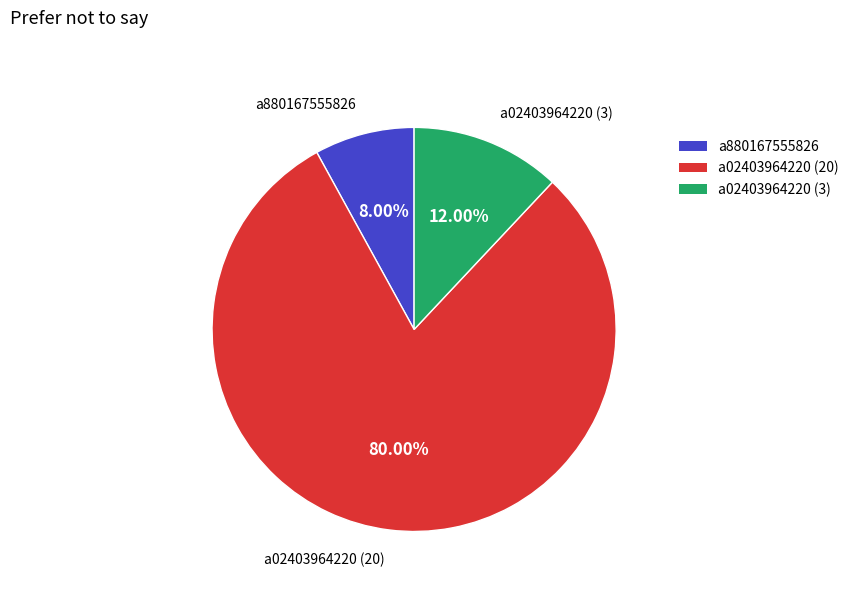

Approximately how many times larger is the value at a880167555826 compared to a02403964220 (3)?

0.7